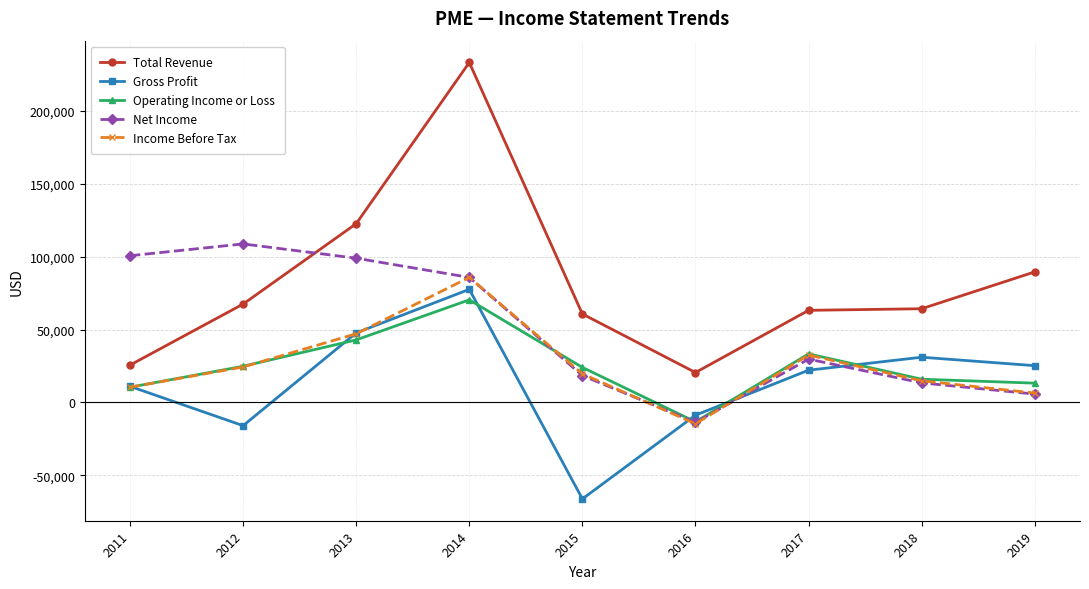

Which series has the largest total across all categories?

Total Revenue